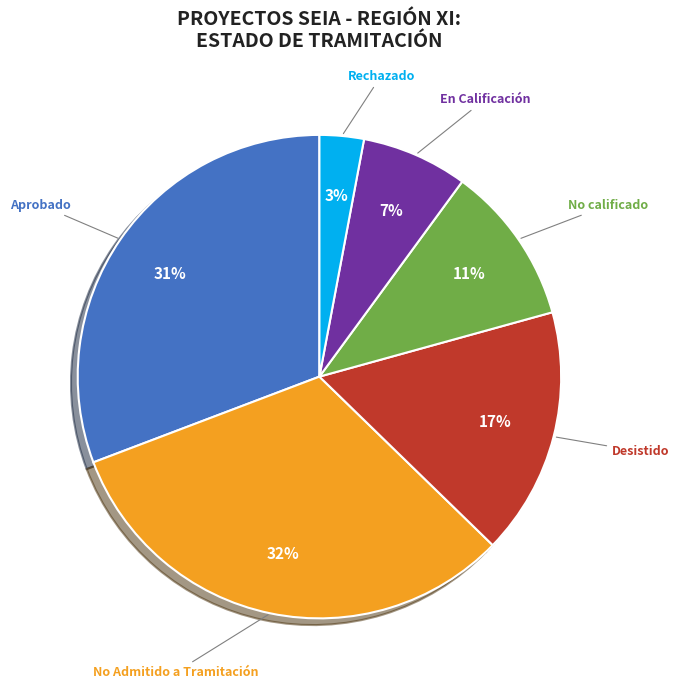

How many segments does this pie chart have?

6